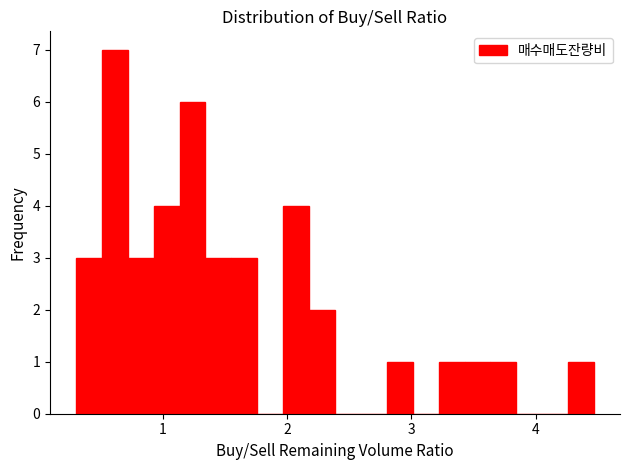

Around what value on the x-axis is the tallest bar? Give the approximate position of its centre, as read against the axis.

0.6